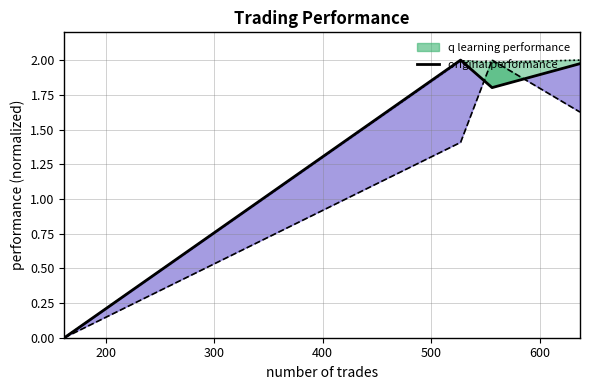

How many values in the original performance series are below 1?

1